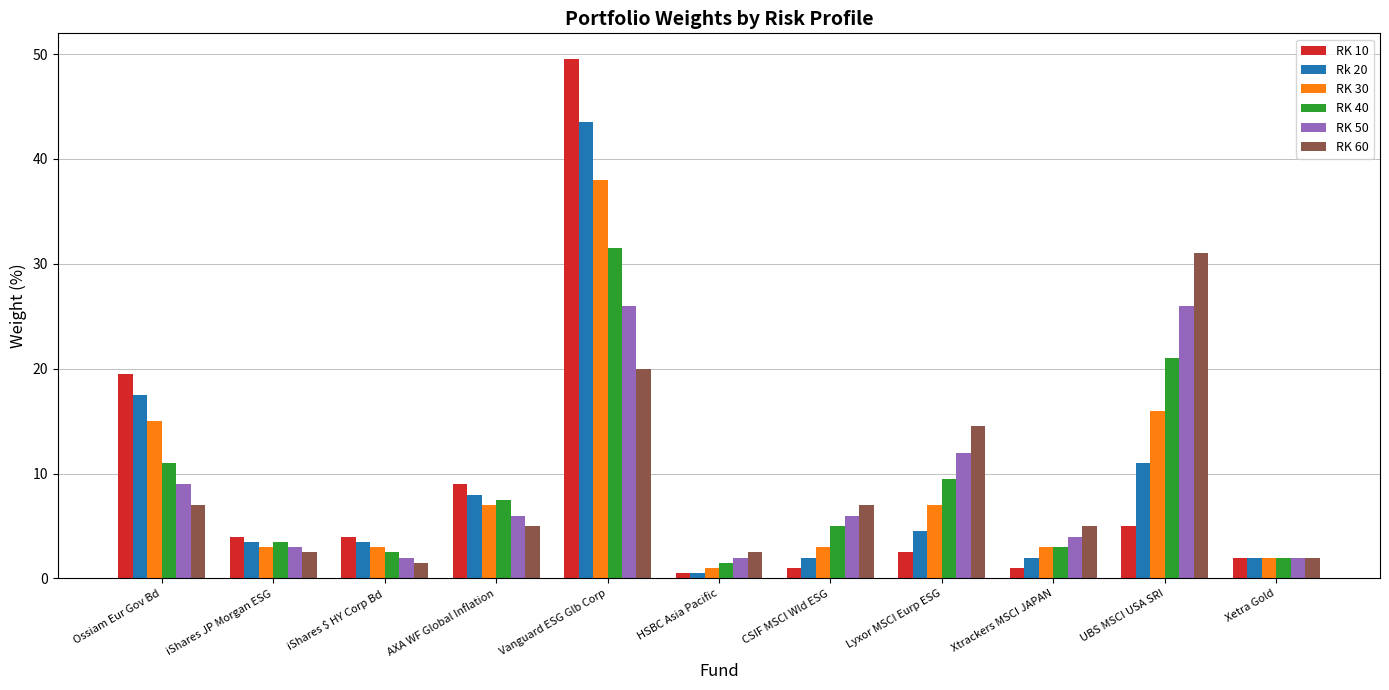

At which category is the sum across all series the highest?

Vanguard ESG Glb Corp